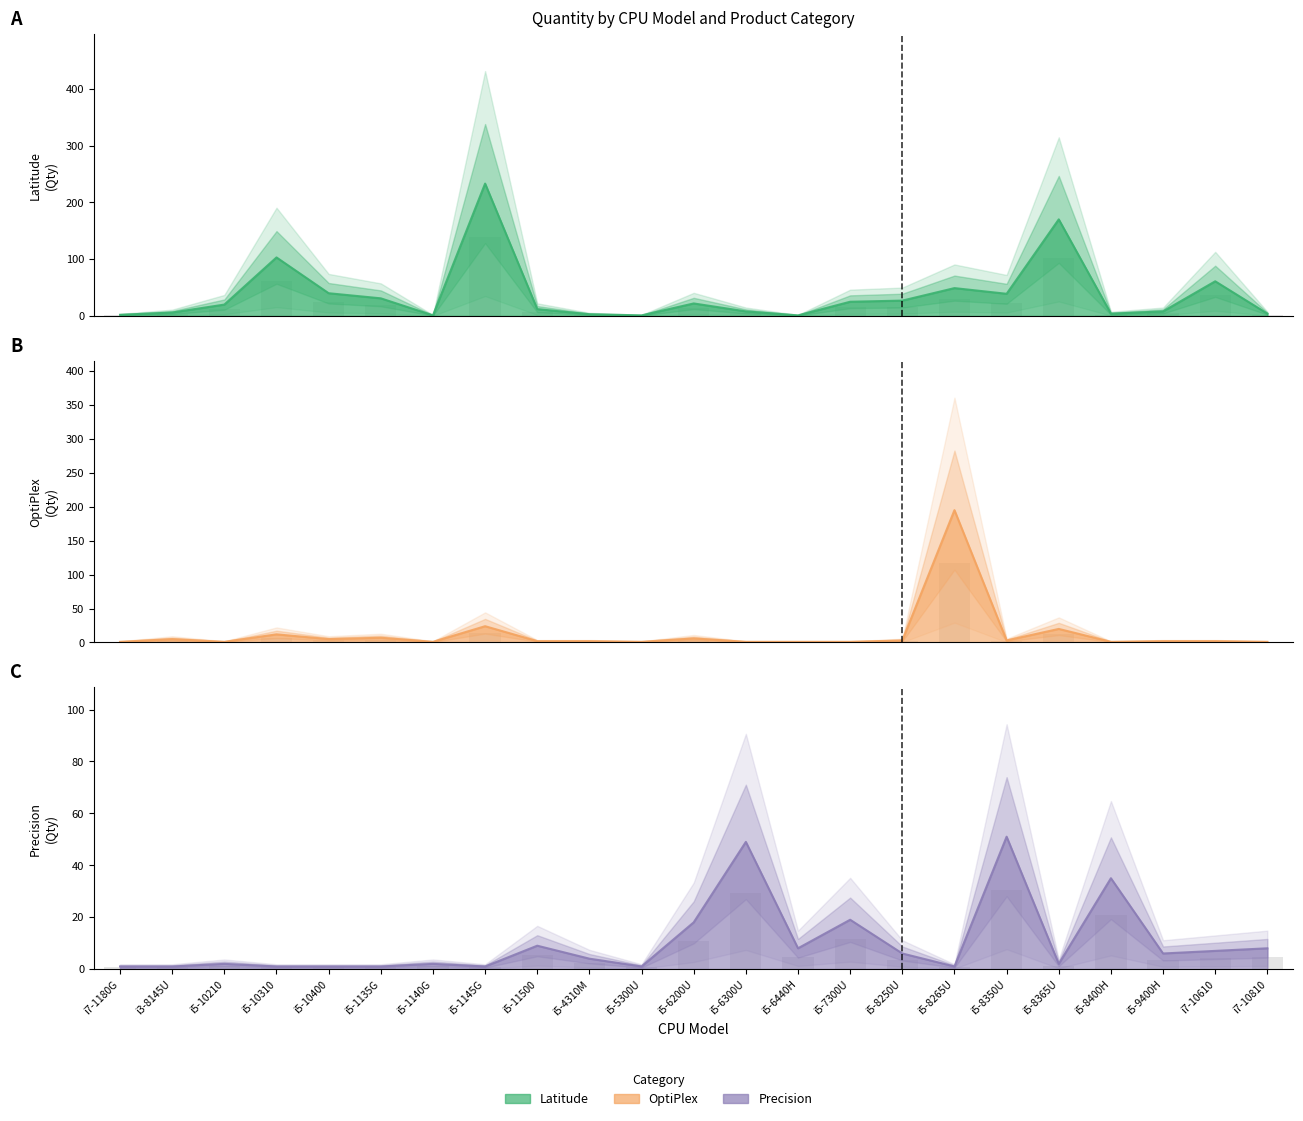

Where does the Precision series first go above 4?

i5-11500